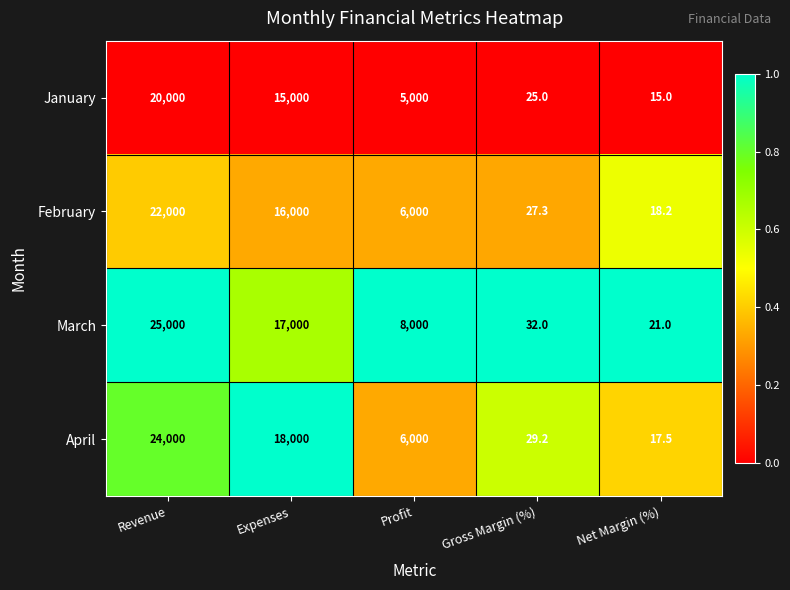

What is the difference between the highest and lowest values at Profit?

3000.0